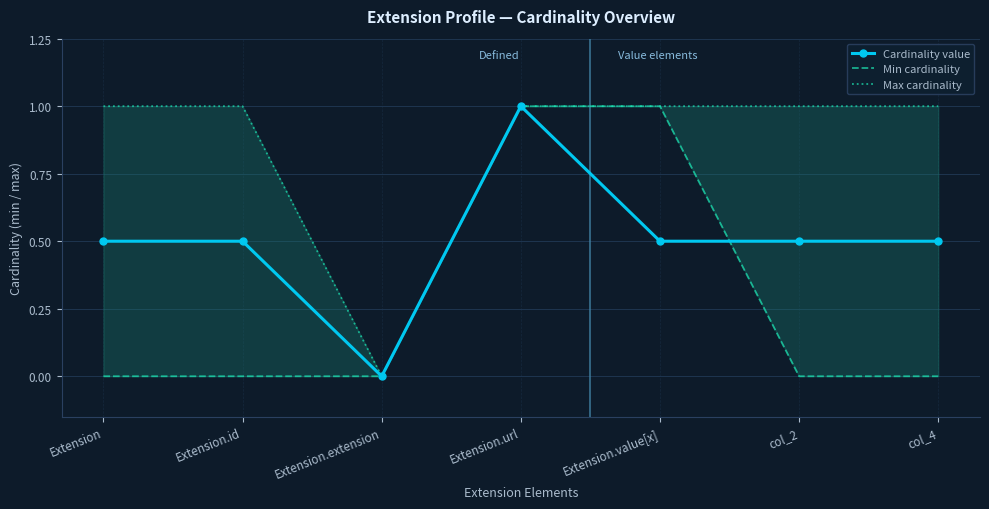

How many lines are shown in the chart?

3